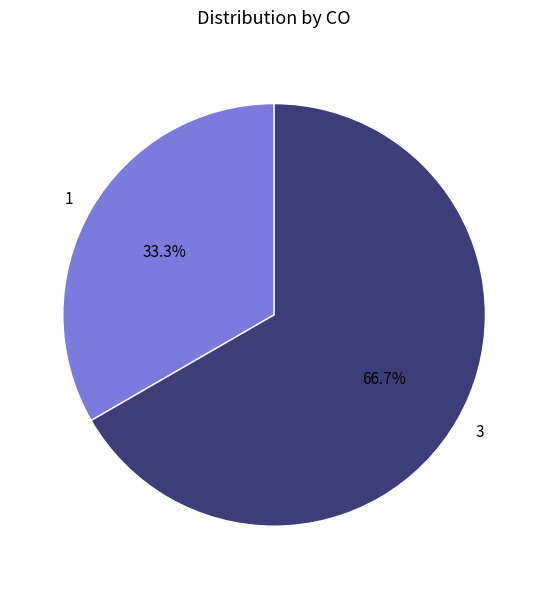

True or false: 3 accounts for 59% of the total.

False